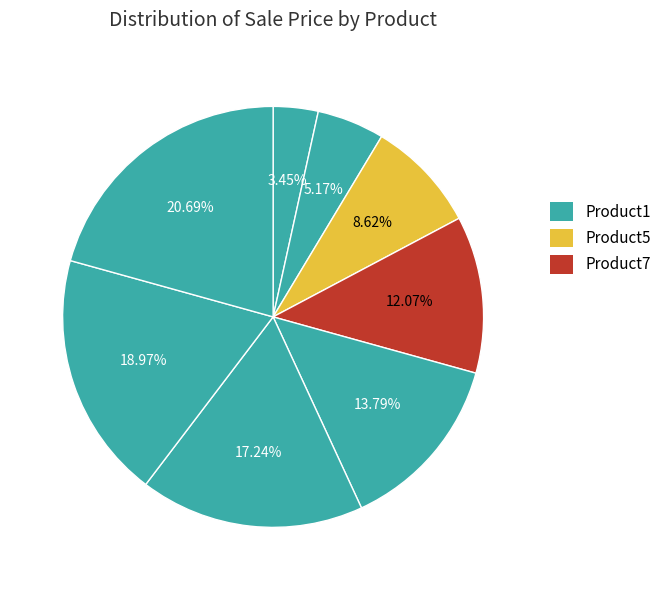

How many slices are in this pie chart?

8